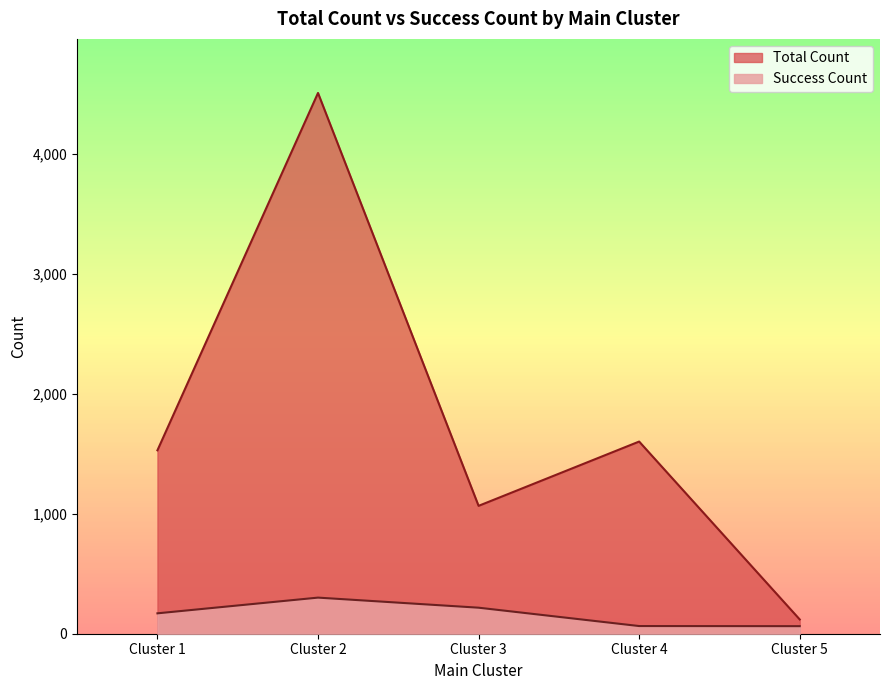

What is the difference between the highest and lowest values at Cluster 2?

4207